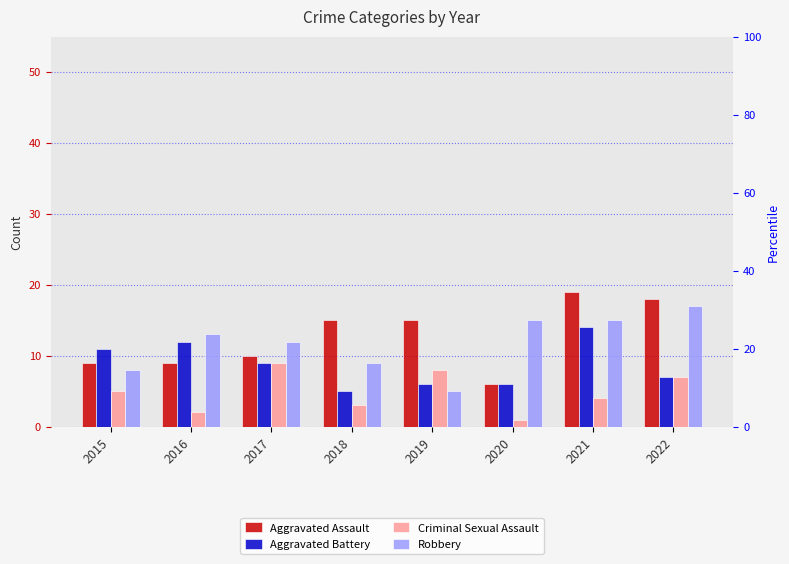

Rank the series by their maximum value, from lowest to highest.

Criminal Sexual Assault, Aggravated Battery, Robbery, Aggravated Assault